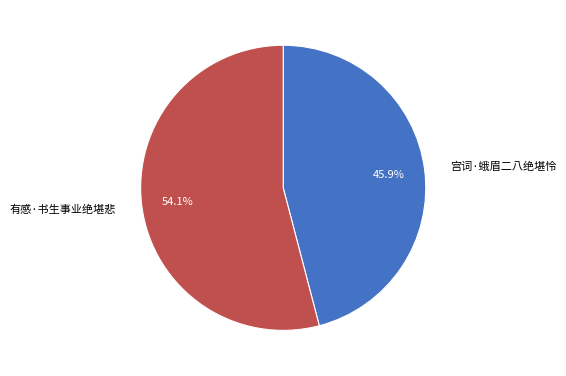

What percentage do 有感·书生事业绝堪悲 and 宫词·蛾眉二八绝堪怜 together represent?

100.0%